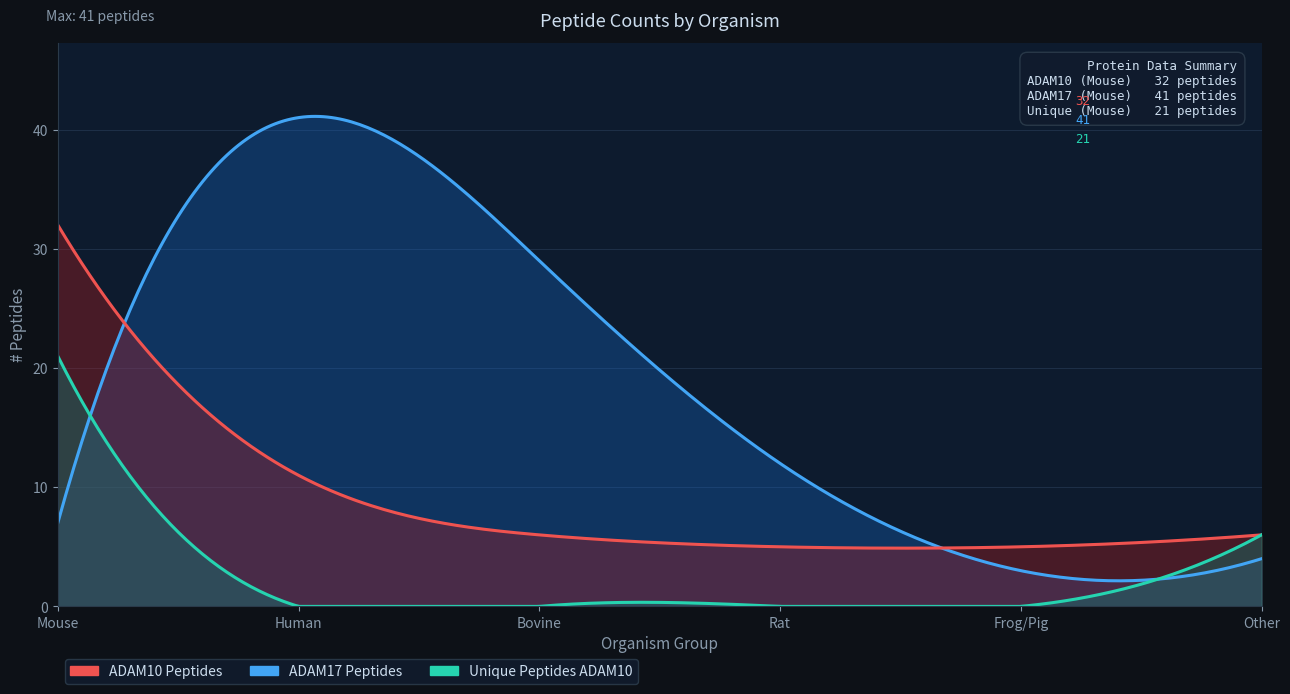

What is the label of the 4th point from the right?

Bovine